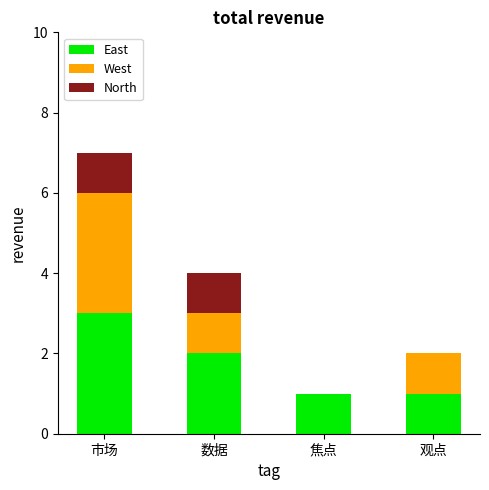

At which category is the sum across all series the highest?

市场